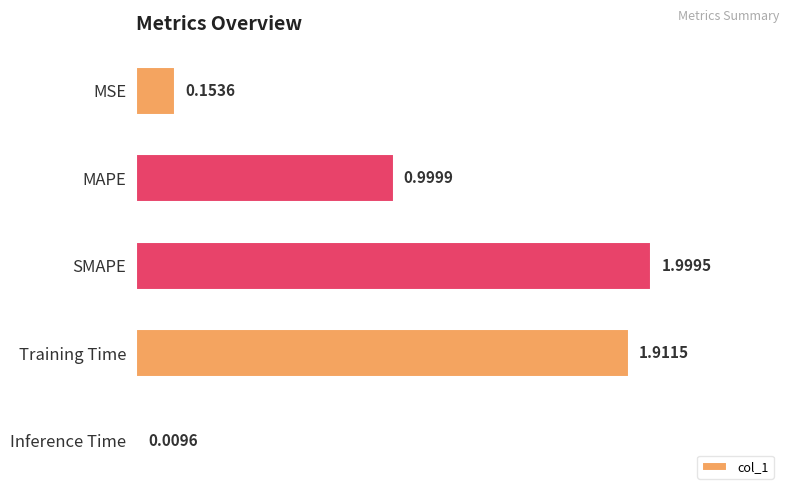

What is the change in value from MSE to Training Time?

+1.8